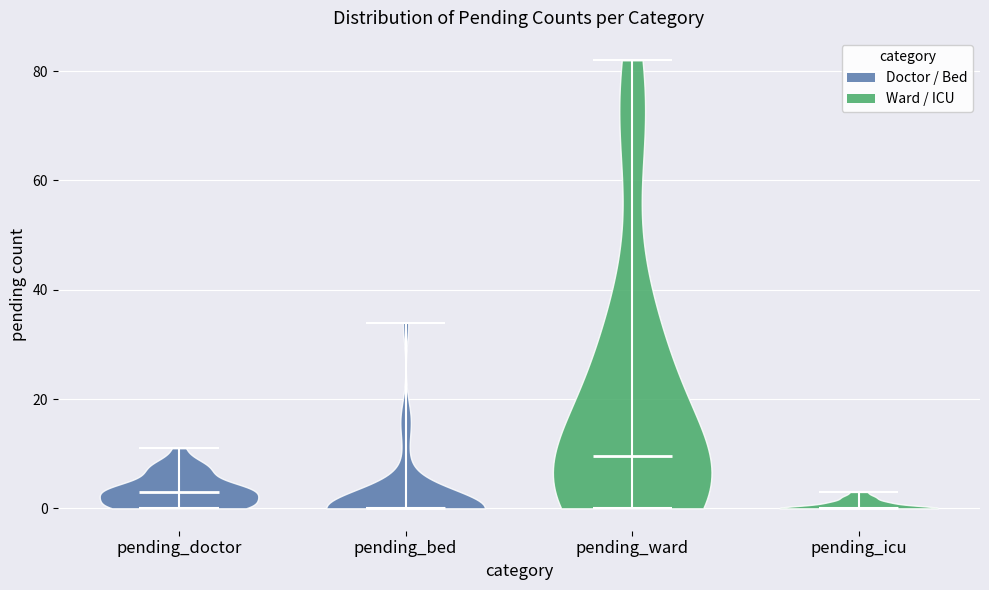

Reading left to right, read every violin against the y-axis: where its median line is, and the lowest and highest points it reaches. The values are not printed on the chart, so give them approximately, as read against the axis.

pending_doctor: median line 4, lowest point 0, highest point 12
pending_bed: median line 0, lowest point 0, highest point 34
pending_ward: median line 10, lowest point 0, highest point 82
pending_icu: median line 0, lowest point 0, highest point 4